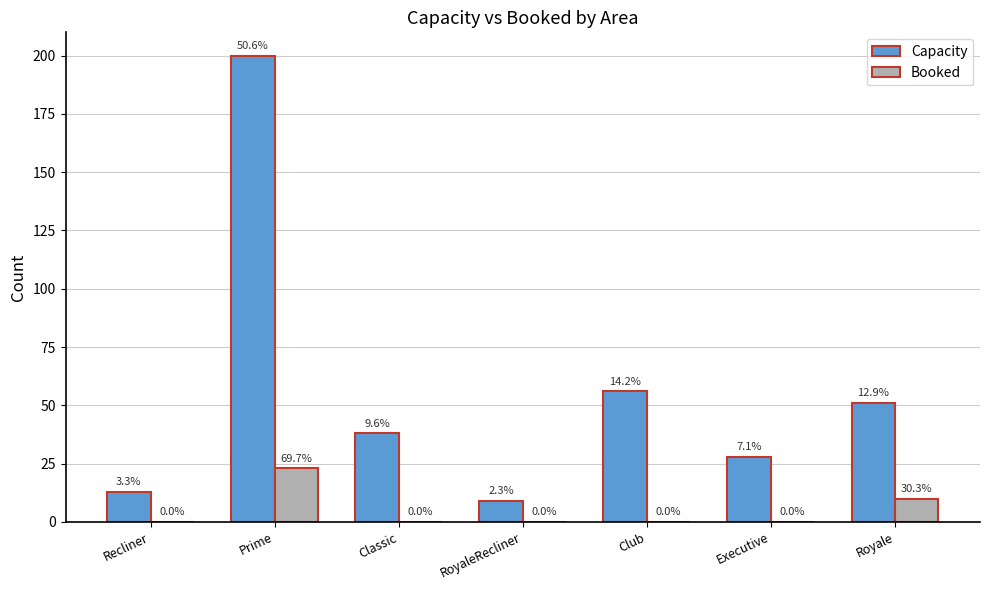

Are the bars horizontal?

No